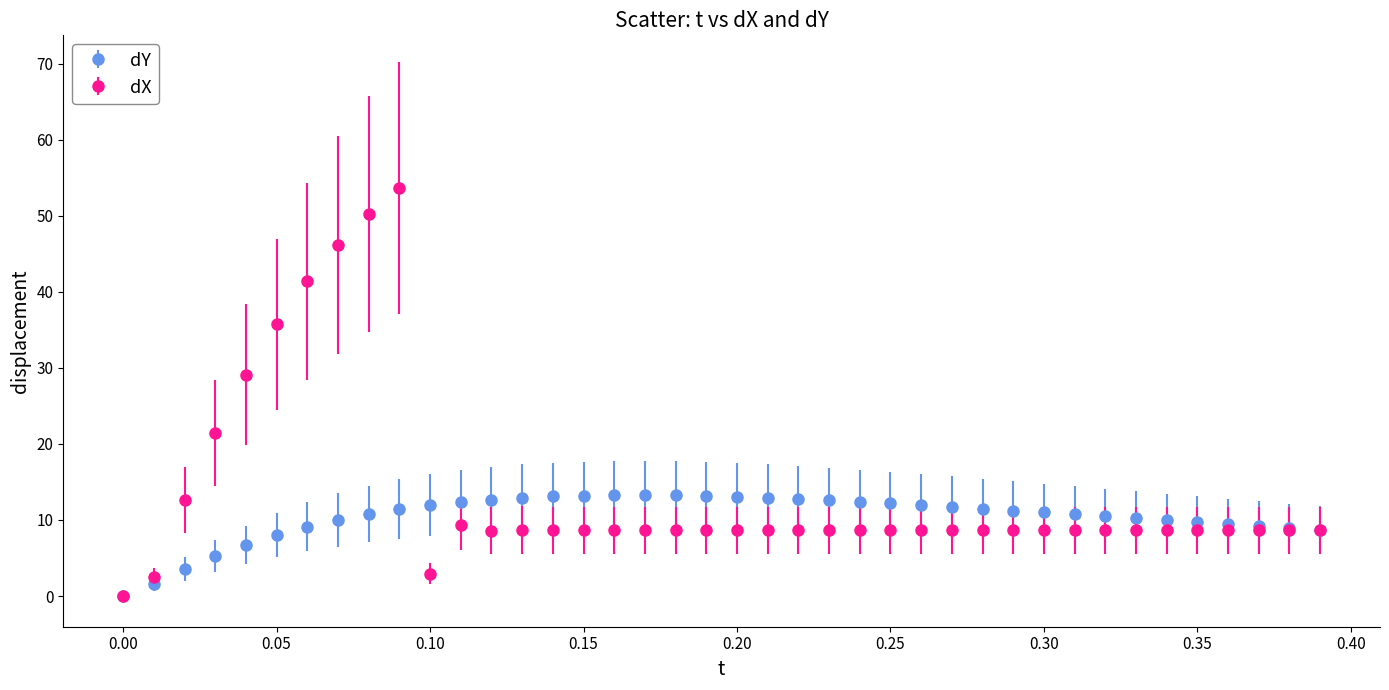

Which series has the largest total across all categories?

dX